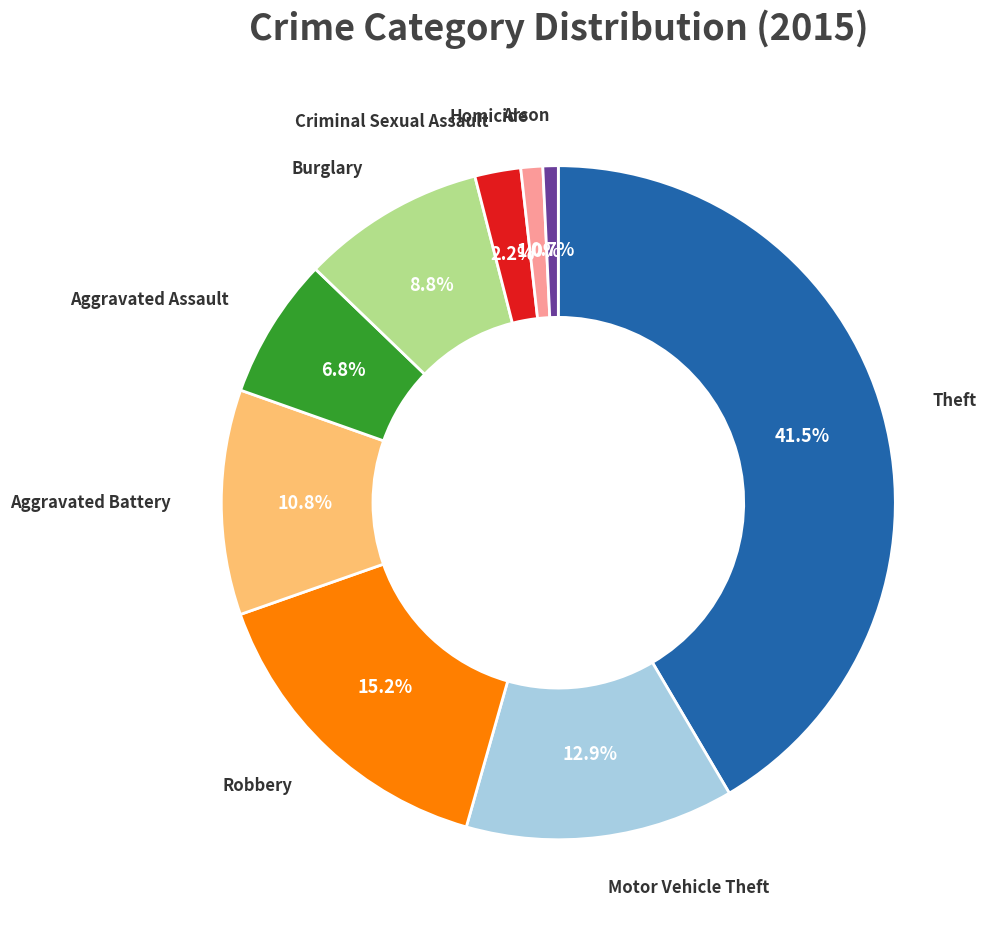

Does any single category account for the majority?

No